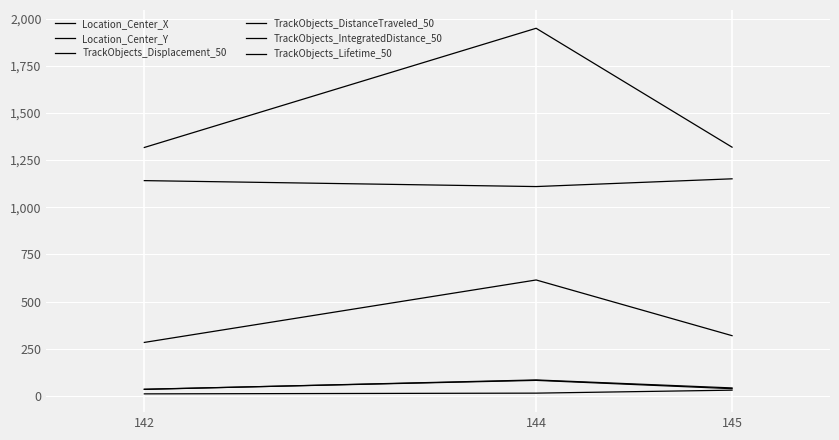

What is the total value across all series at 145?

2902.2